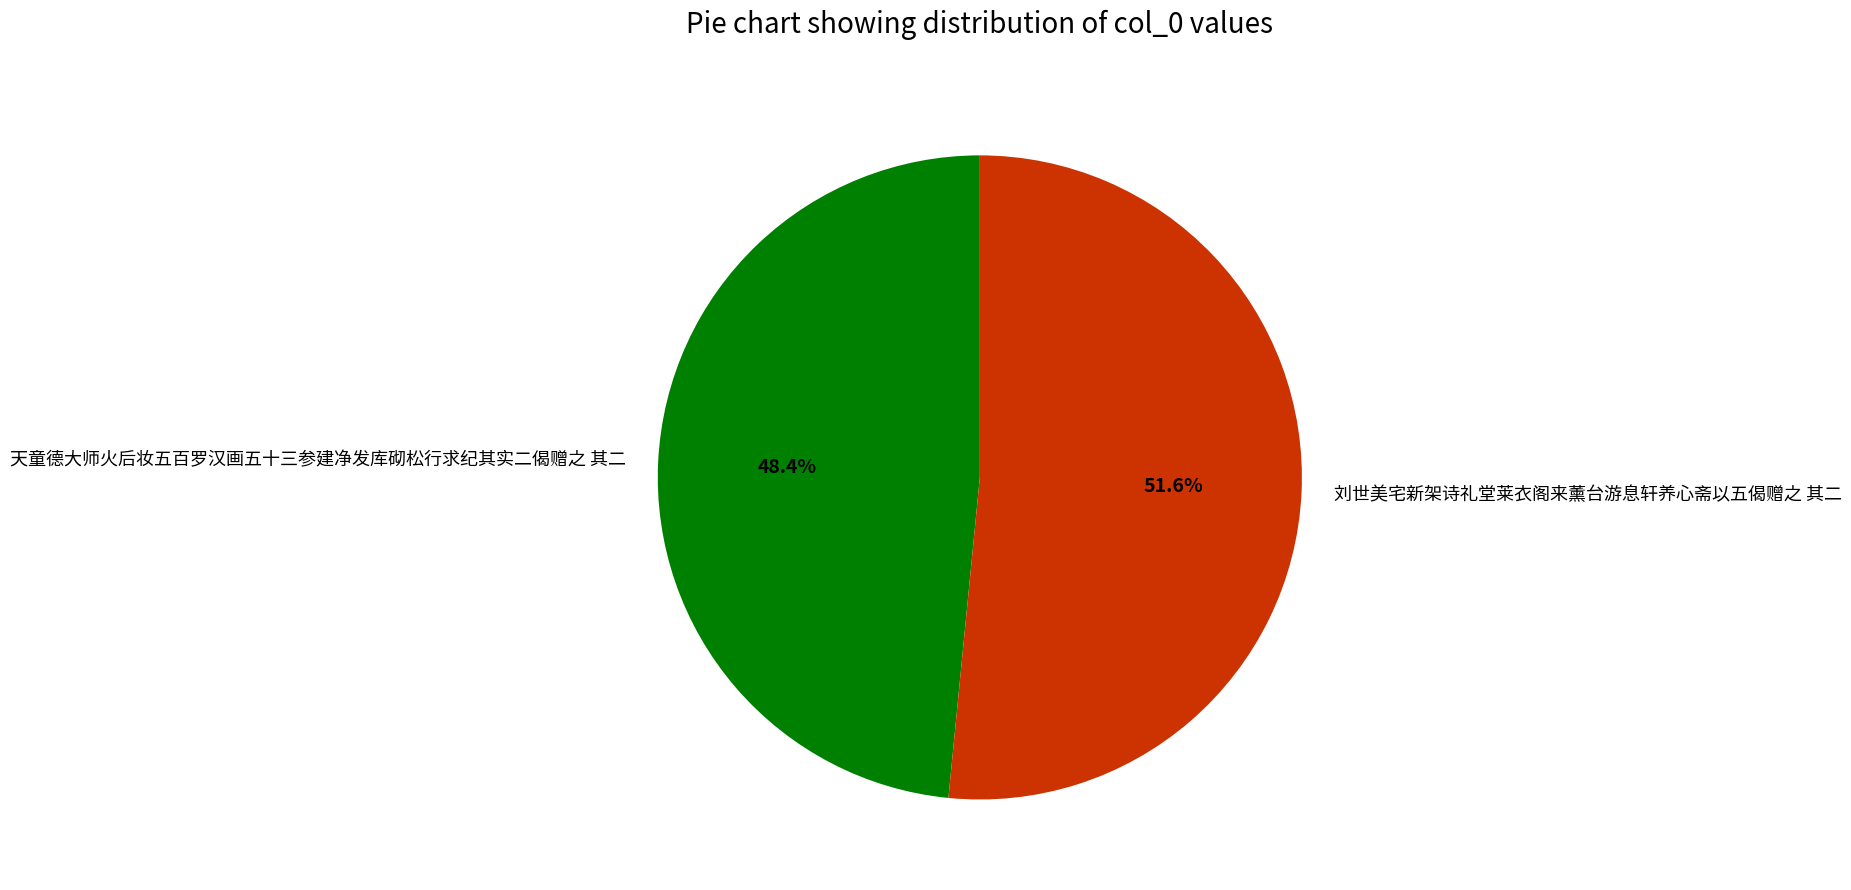

To the nearest percent, what is the combined percentage of 刘世美宅新架诗礼堂莱衣阁来薰台游息轩养心斋以五偈赠之 其二 and 天童德大师火后妆五百罗汉画五十三参建净发库砌松行求纪其实二偈赠之 其二?

100%